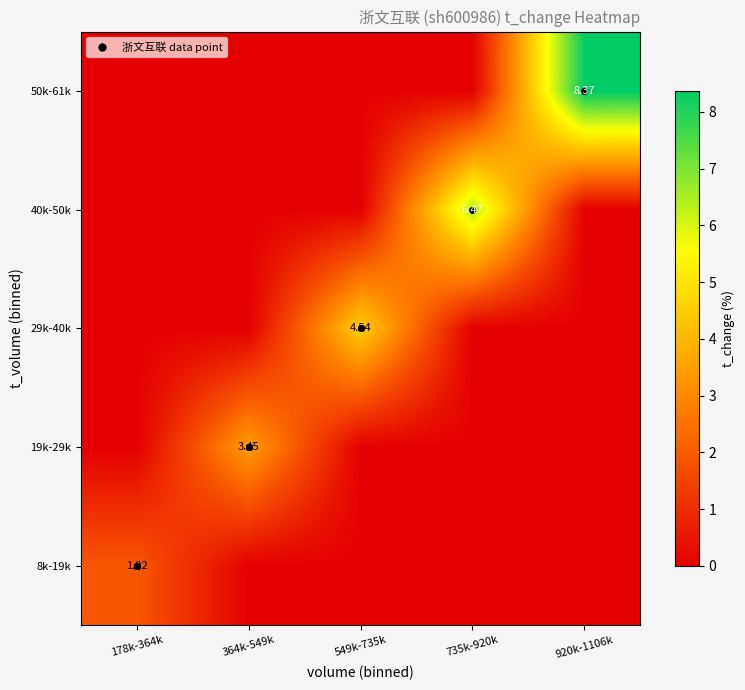

The 19k-29k series shows 0.0 at 735k-920k. True or false?

True